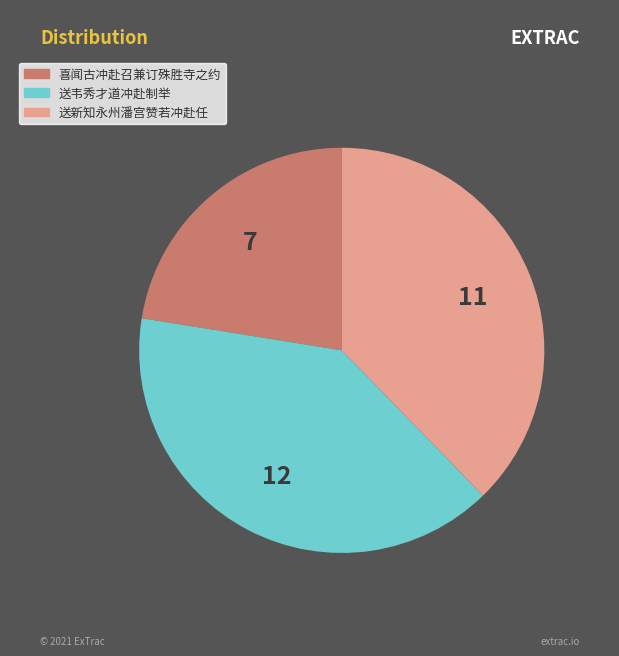

Is there any slice that represents more than half of the pie?

No